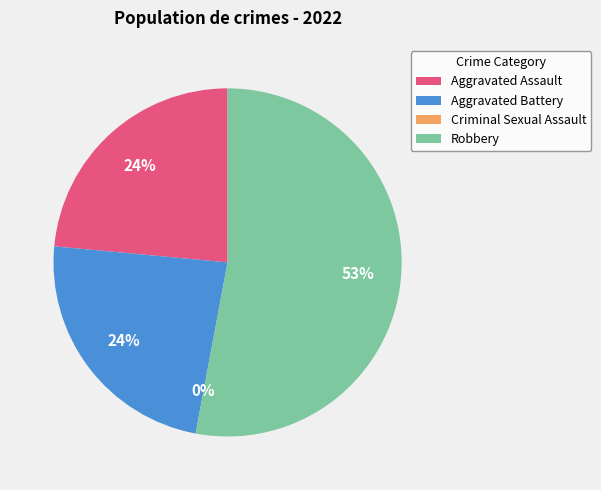

Which has a higher value, Criminal Sexual Assault or Robbery?

Robbery